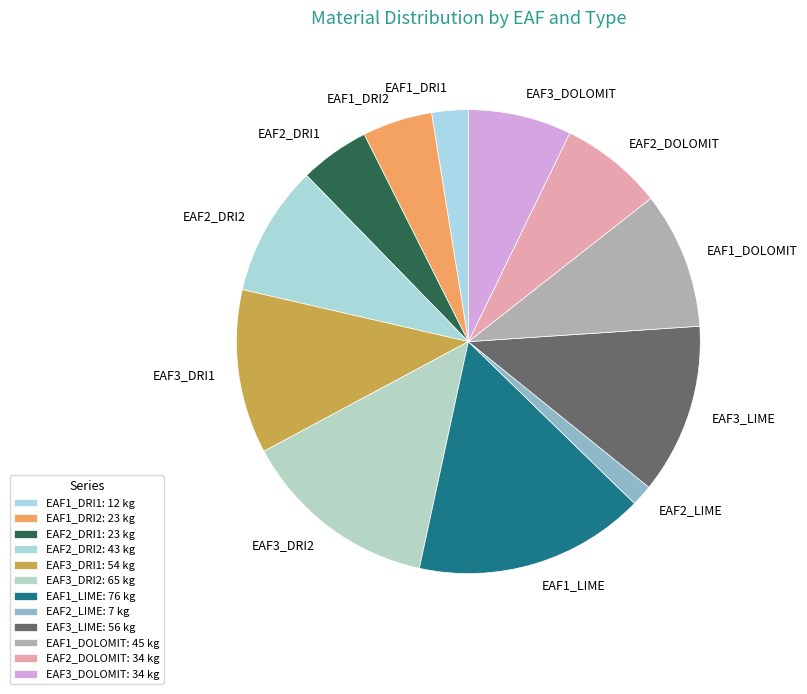

Is the sum of EAF2_DOLOMIT and EAF3_DRI1 greater than half?

No